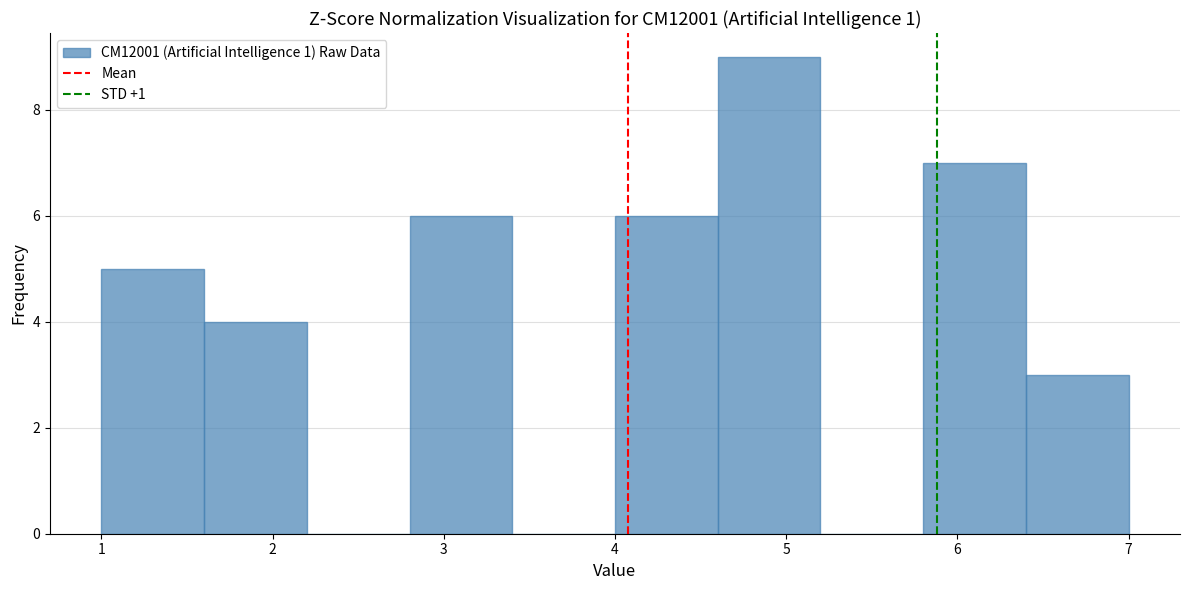

What is the height of the bar covering 2.8 to 3.4 on the x-axis? The values are not printed on the chart, so give them approximately, as read against the axis.

6